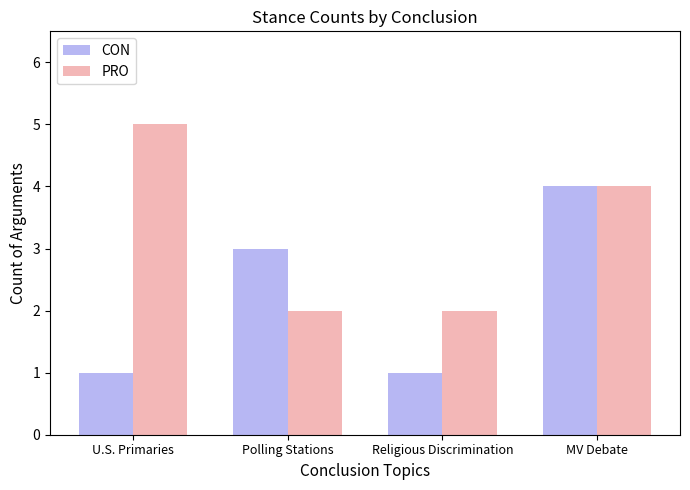

What are all the series names shown in the legend?

CON, PRO